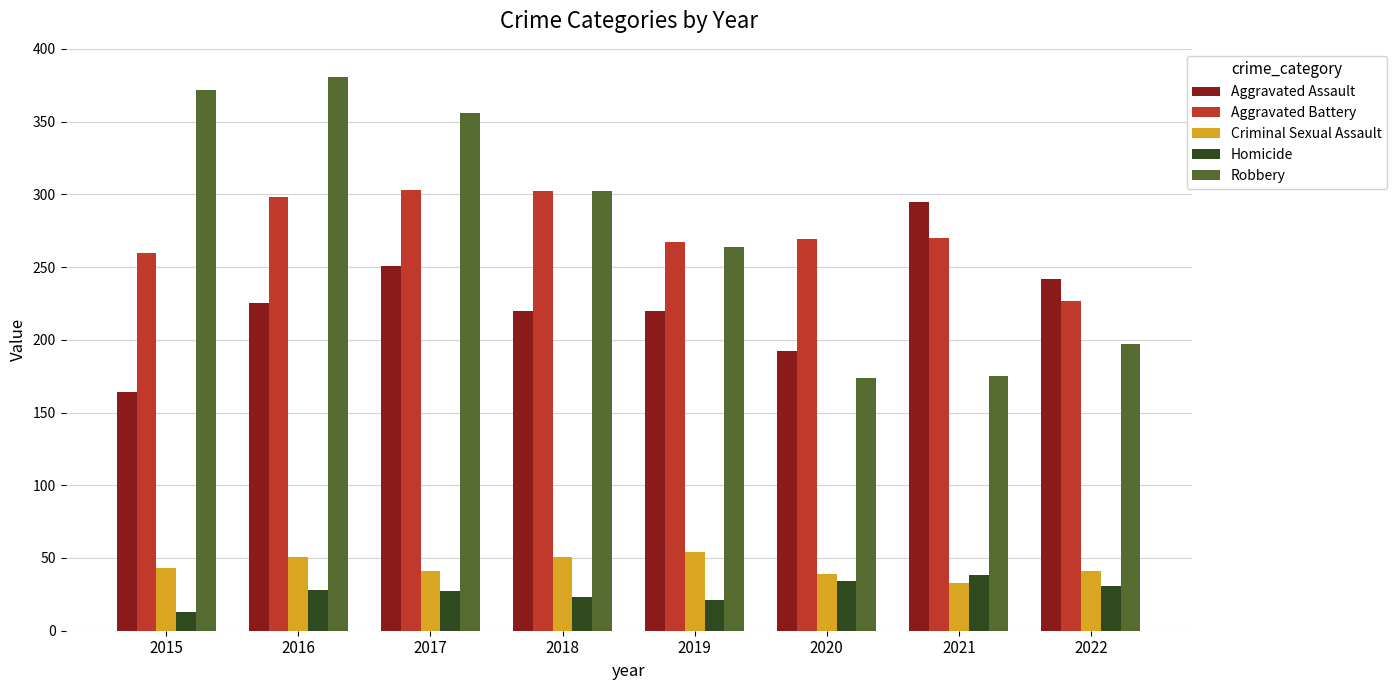

What is the value of the Aggravated Battery bar at the 7th from the left?

270